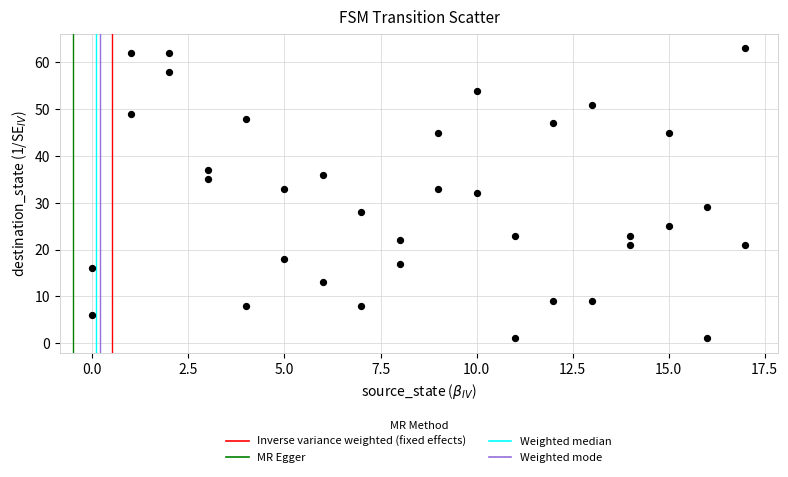

What is the range of Y values (max minus min)?

62